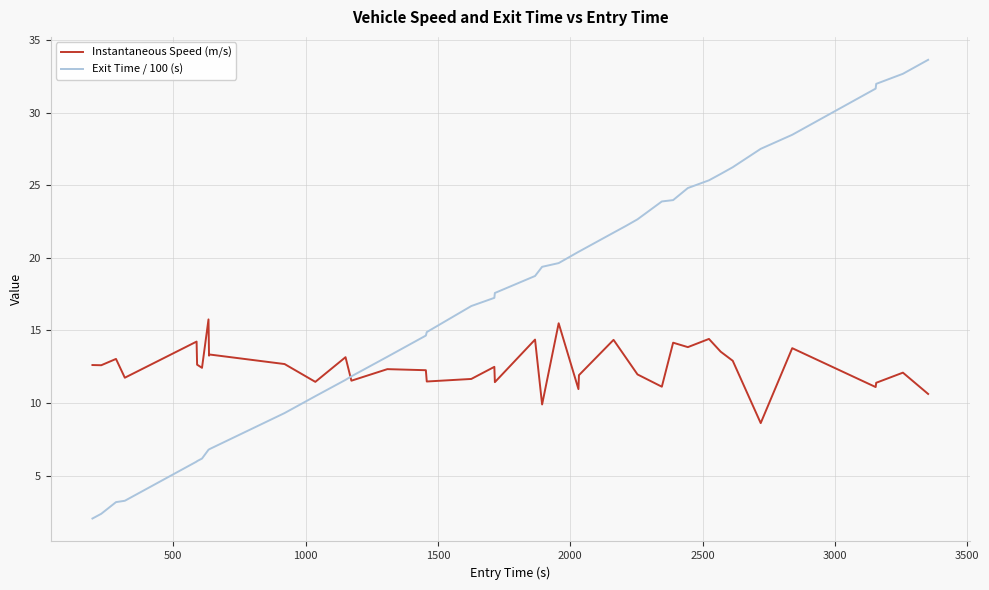

Rank the series by their average value, from lowest to highest.

Instantaneous Speed (m/s), Exit Time / 100 (s)